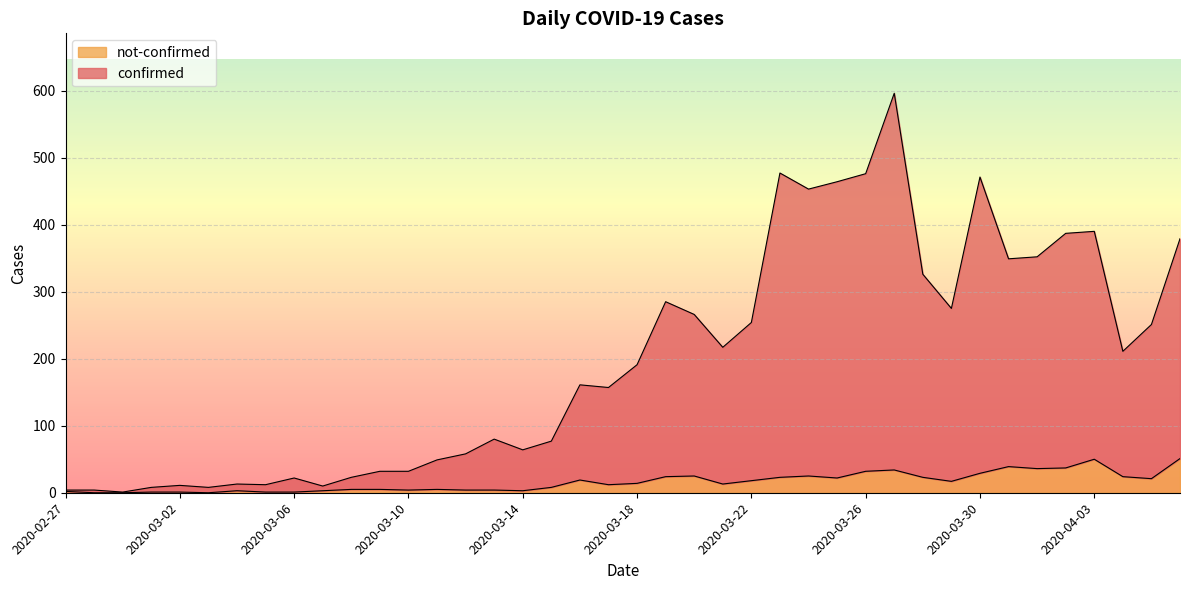

At which label does not-confirmed reach its peak?

2020-04-06